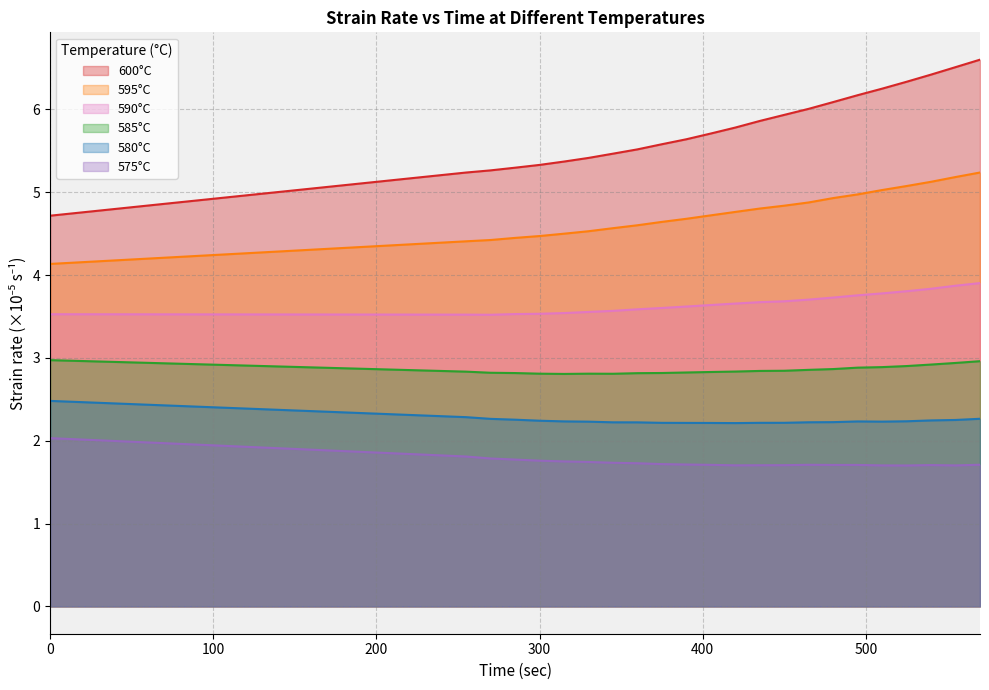

What is the difference between the 600 values at 105 and 479.999969?

1.2